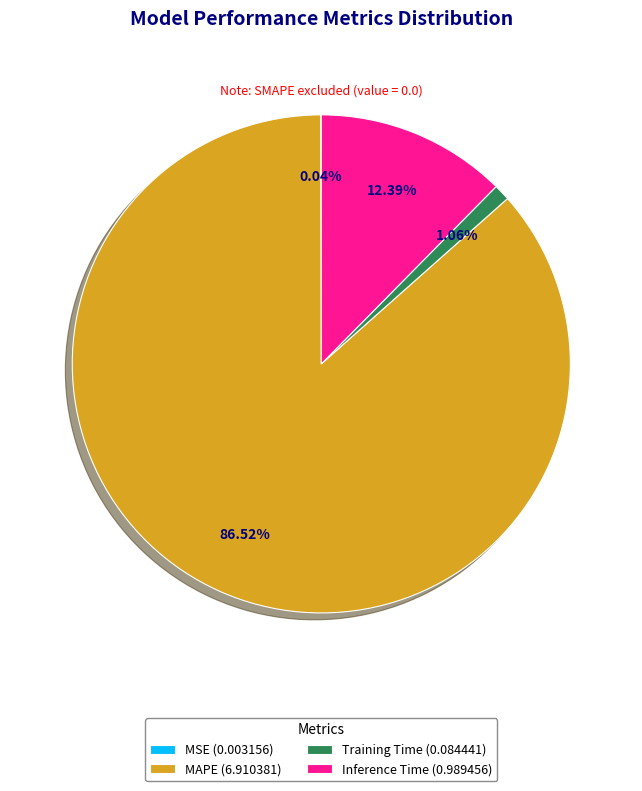

Is it true that MAPE is 87% of the pie?

True